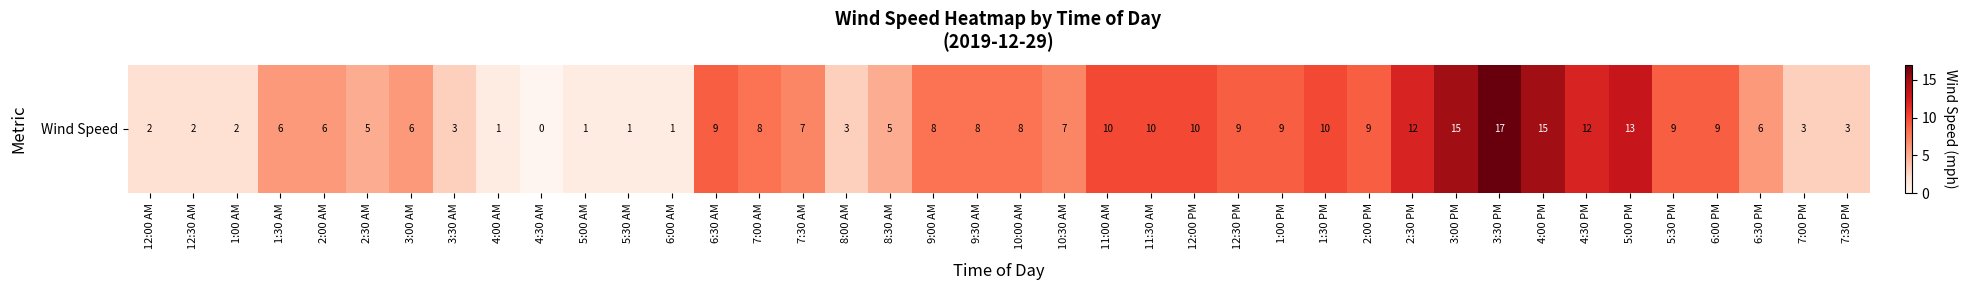

Reading right to left, what are all the values shown in this chart?

3	3	6	9	9	13	12	15	17	15	12	9	10	9	9	10	10	10	7	8	8	8	5	3	7	8	9	1	1	1	0	1	3	6	5	6	6	2	2	2